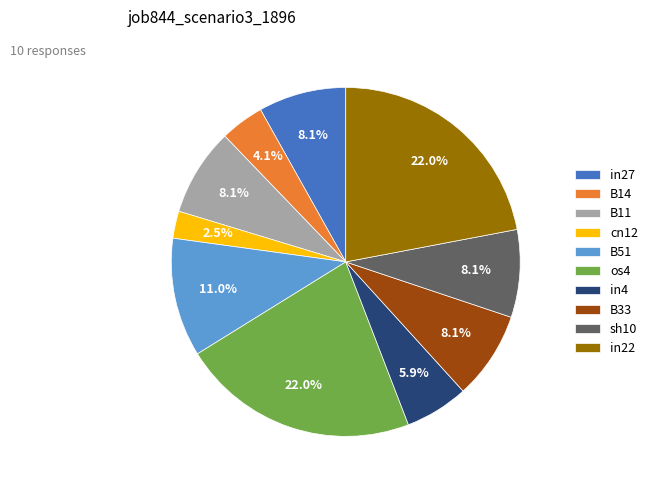

Does os4 represent more than half of the total?

No